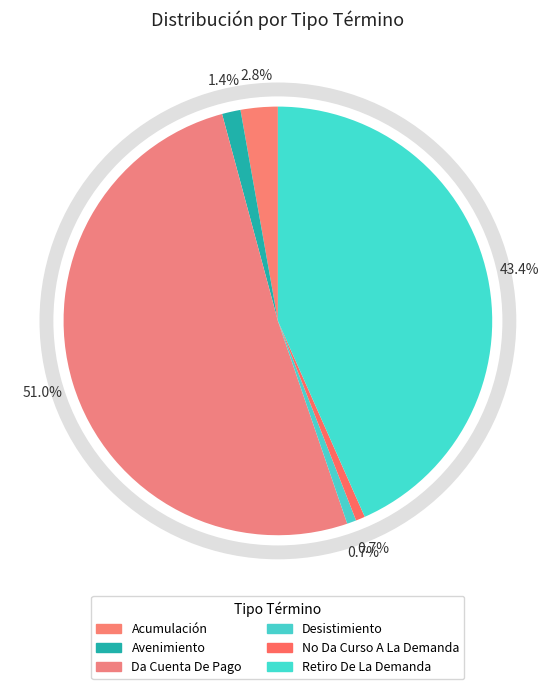

Which category has the biggest portion of the pie?

Da Cuenta De Pago